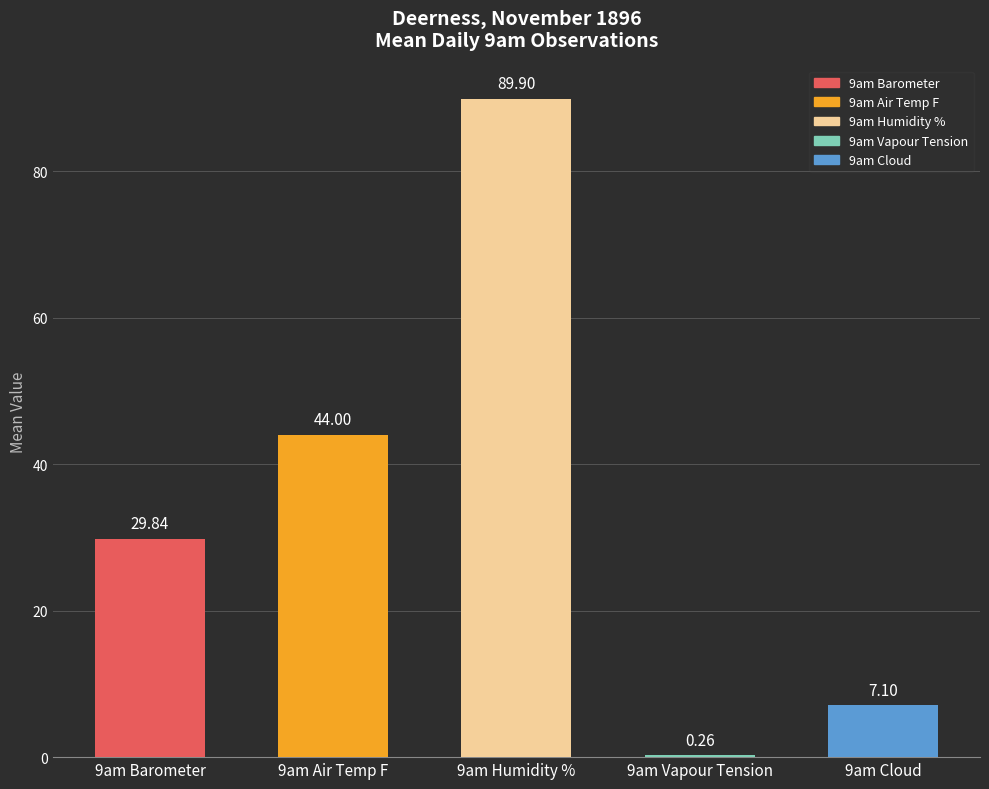

What is the sum of all values?

171.1